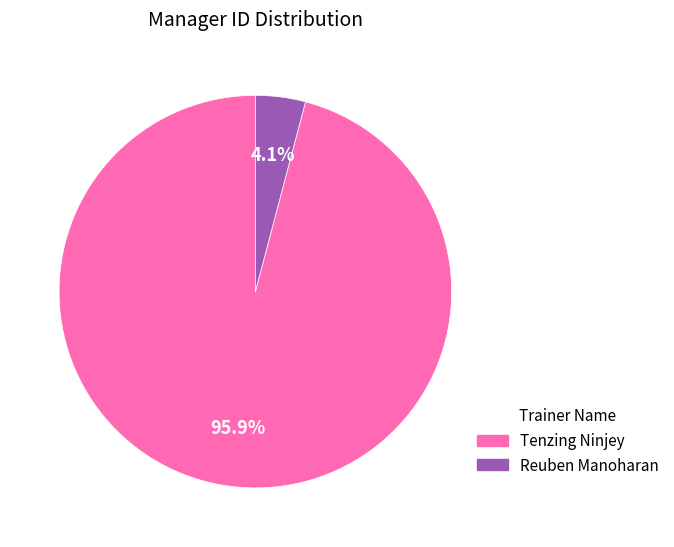

Between Reuben Manoharan and Tenzing Ninjey, which is larger?

Tenzing Ninjey